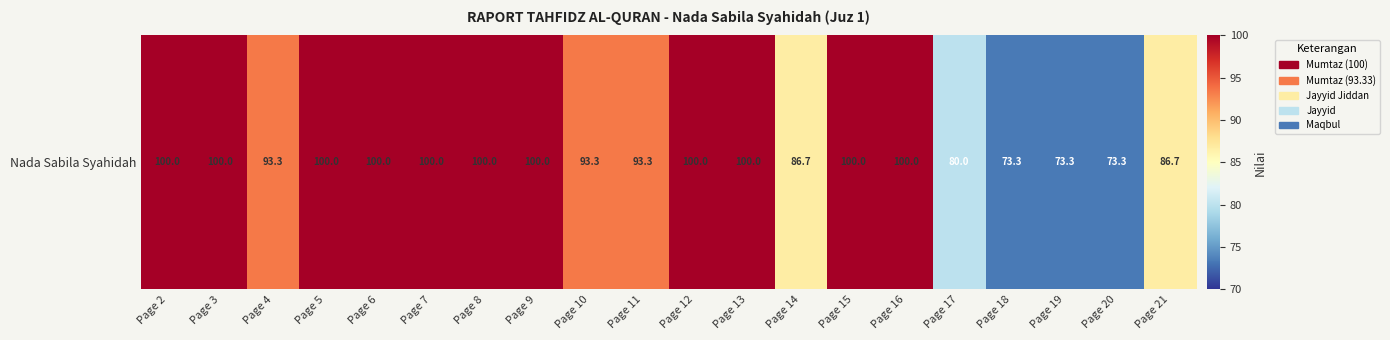

The chart shows a value of 40.8 at Page 9. True or false?

False